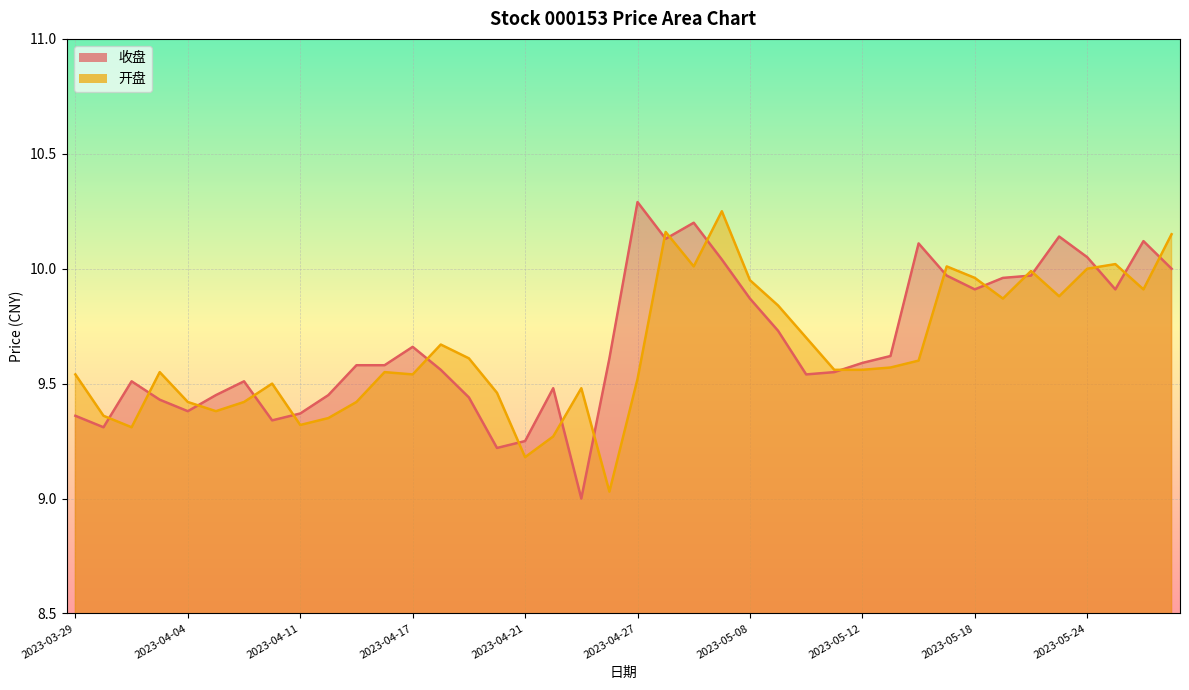

What is the label of the 29th point from the right?

2023-04-14